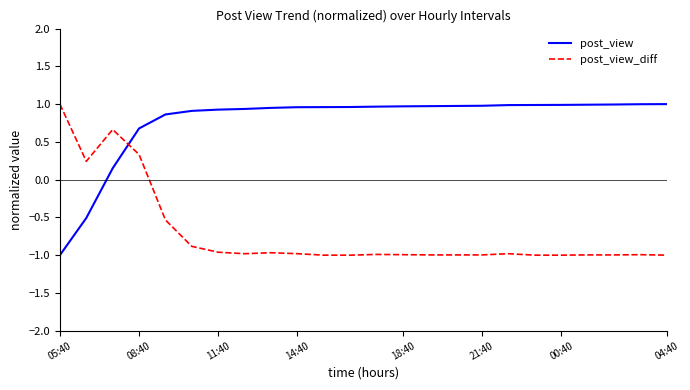

List the series in order of their overall mean, highest first.

post_view, post_view_diff